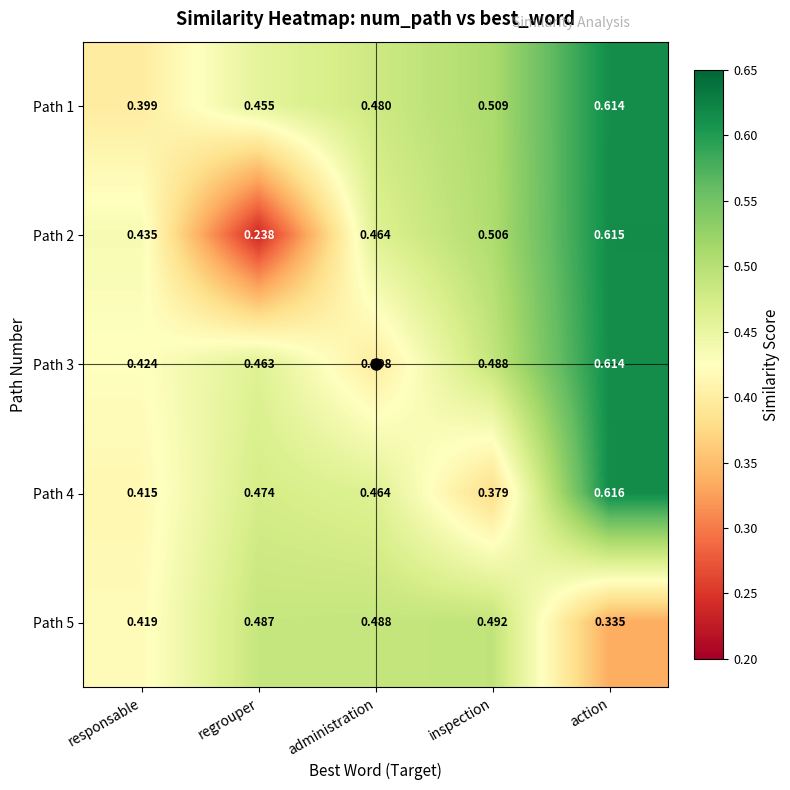

Where is Path 4 nearest to the value 0?

inspection